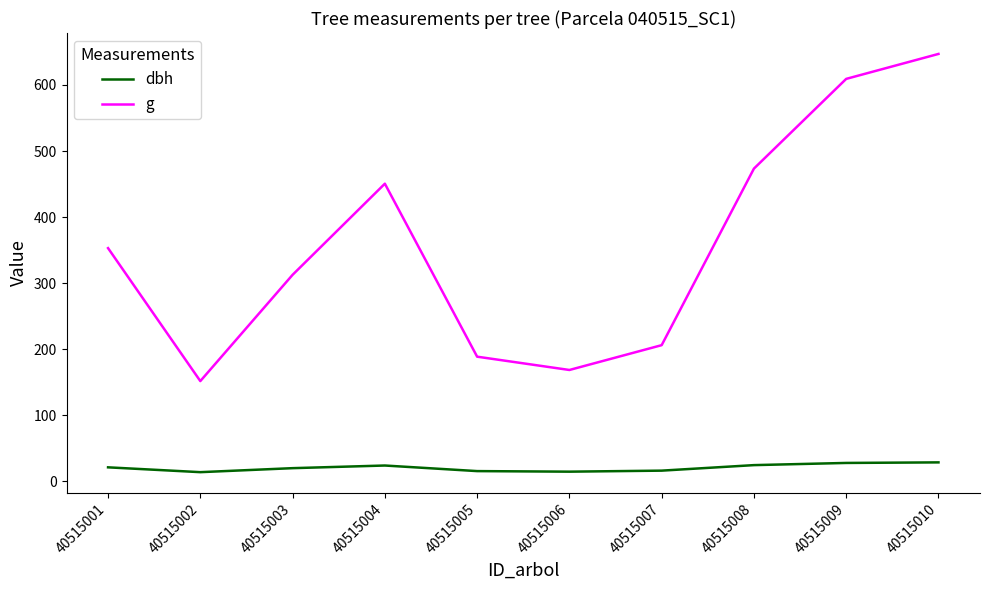

True or false: dbh and g intersect in this chart.

False